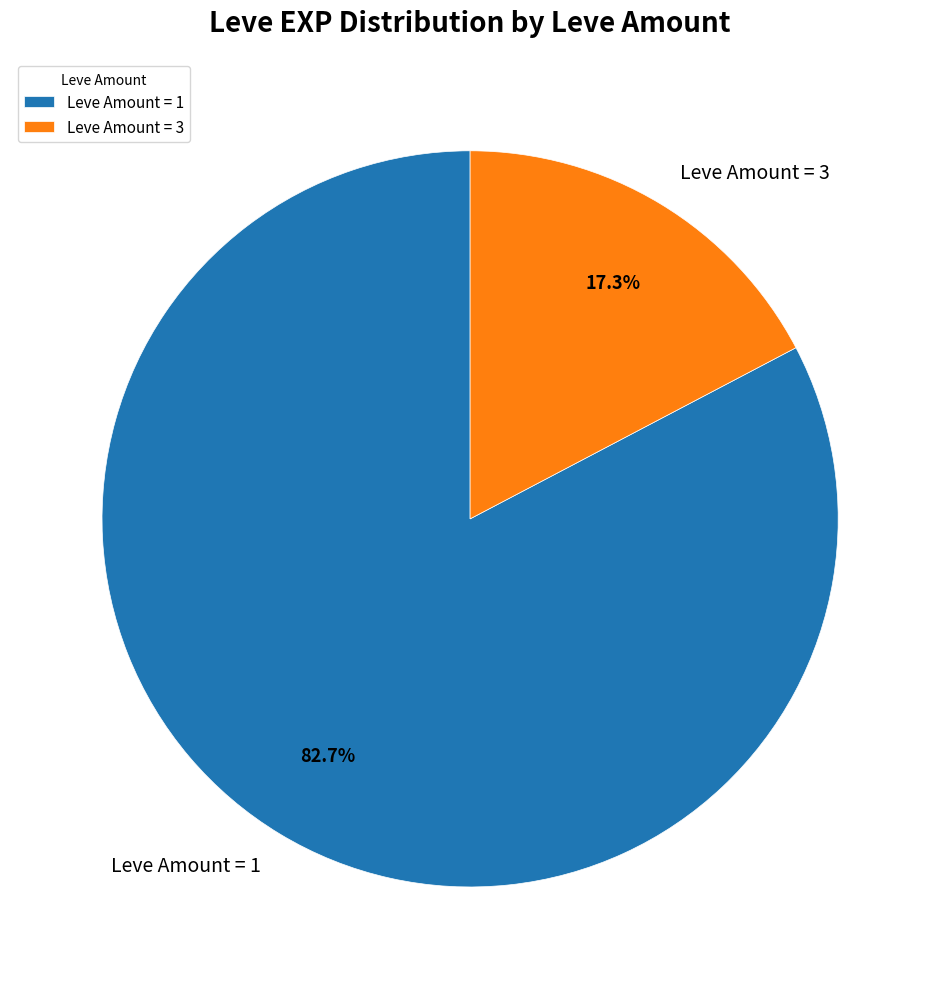

Combined, do Leve Amount = 1 and Leve Amount = 3 account for over 50%?

Yes